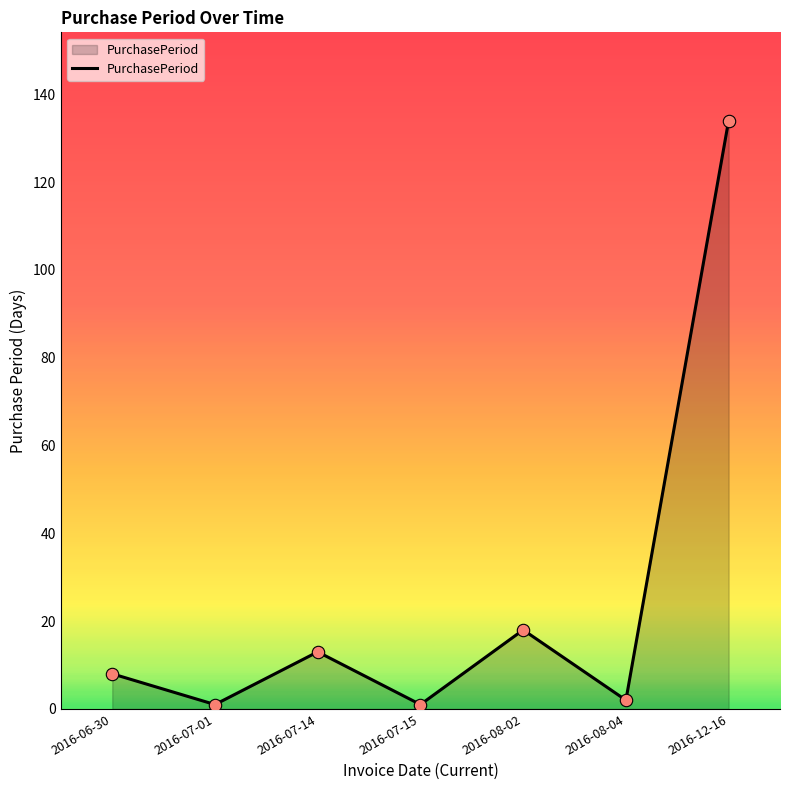

What is the change in value from 2016-07-14 to 2016-07-15?

-12